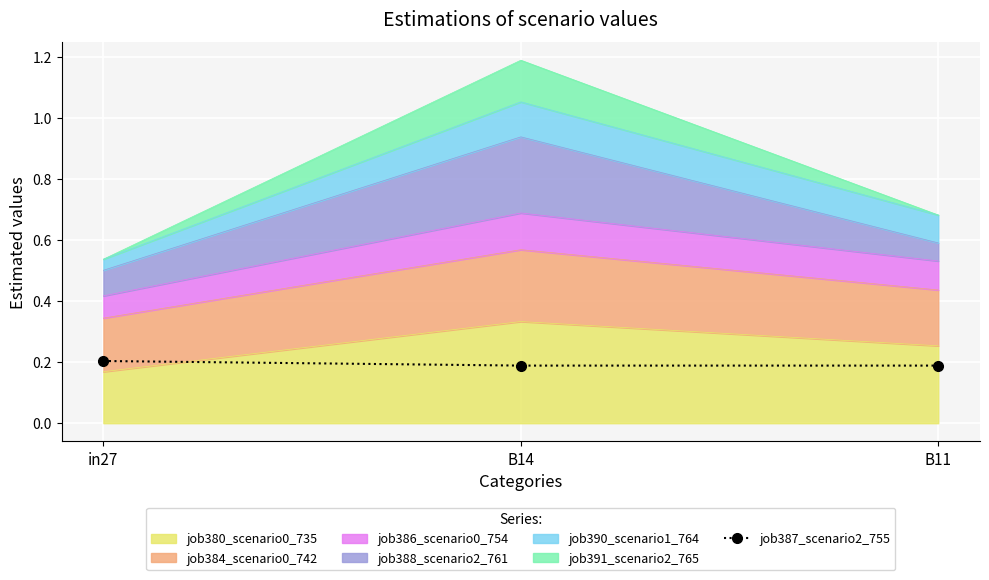

The value at in27 is 0.1. True or false?

False